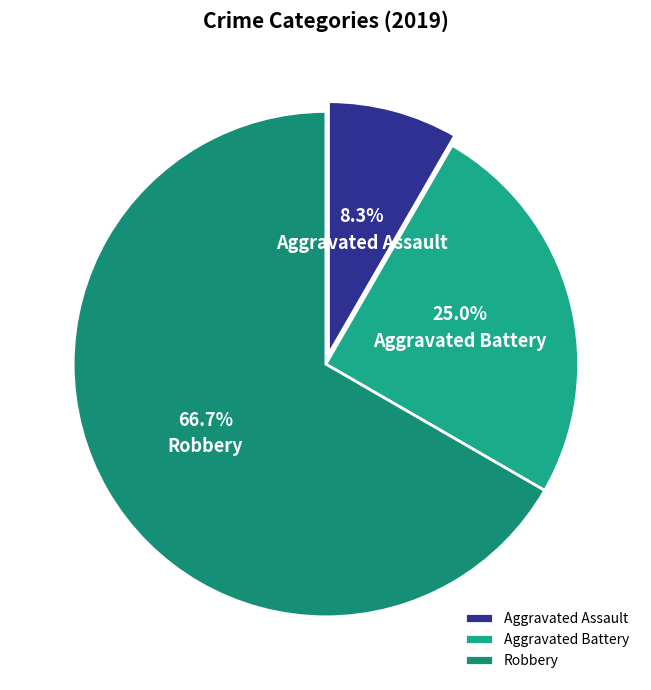

Which category has the biggest portion of the pie?

Robbery